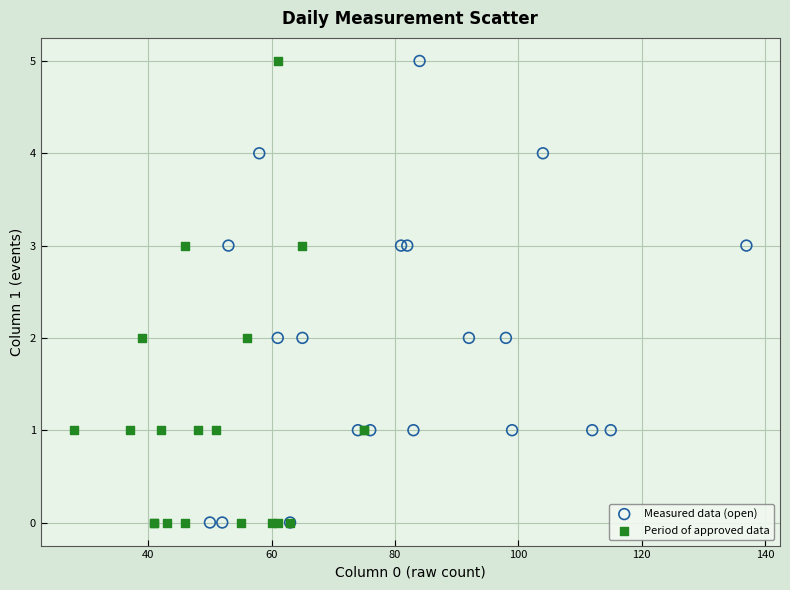

What are all the series names shown in the legend?

Measured data (open), Period of approved data